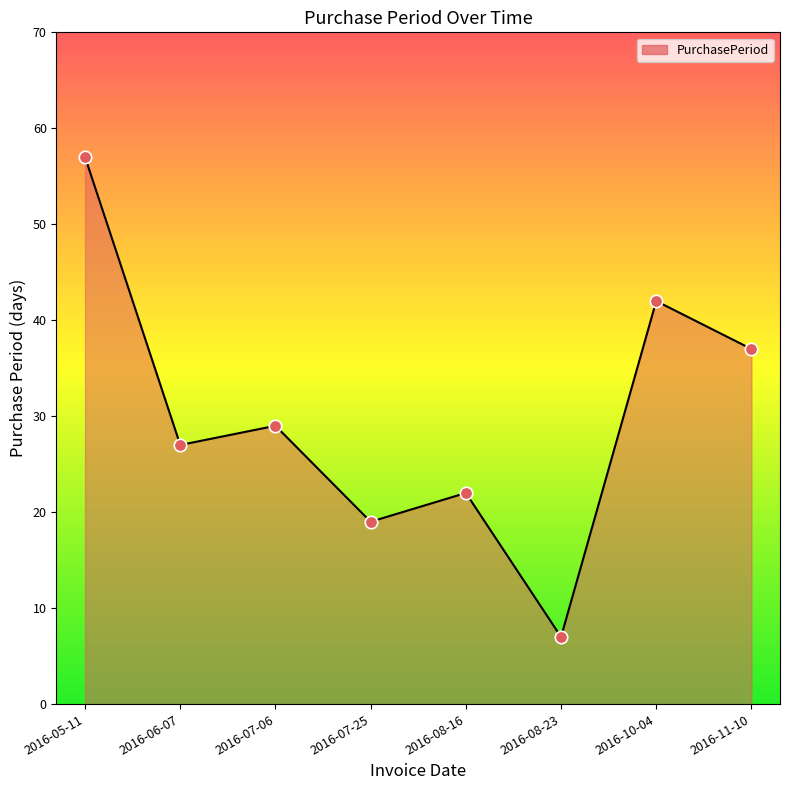

What is the ratio of the value at 2016-10-04 to the value at 2016-06-07?

1.6